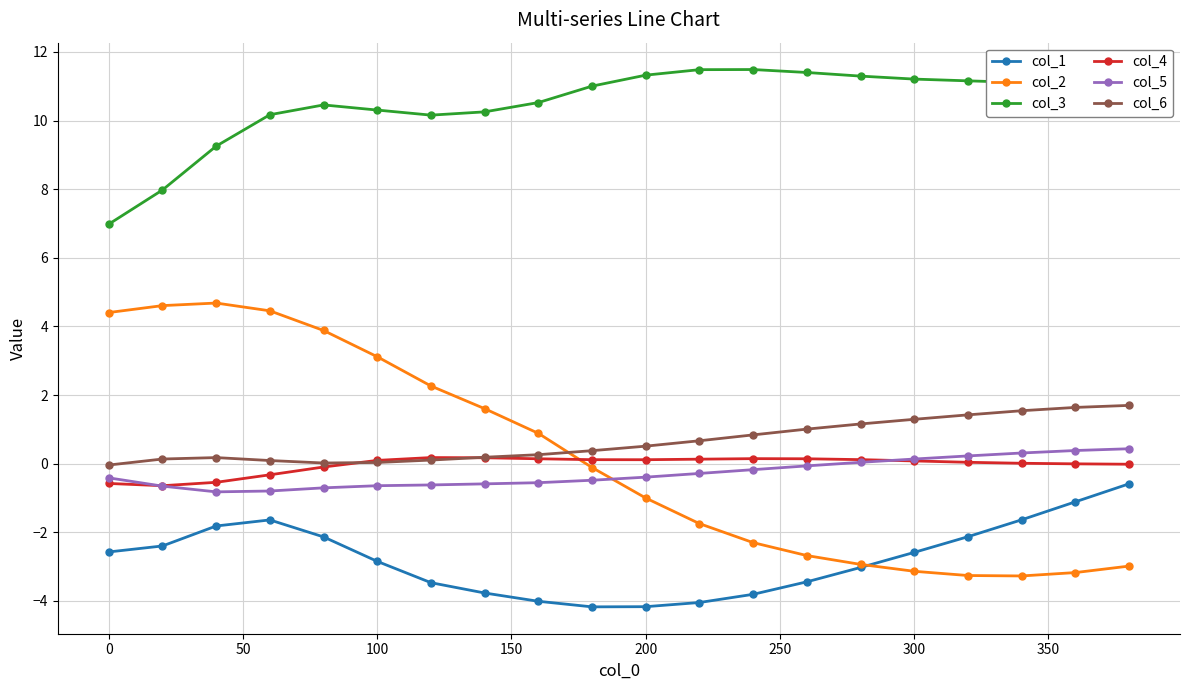

Which series has the widest spread of values?

col_2